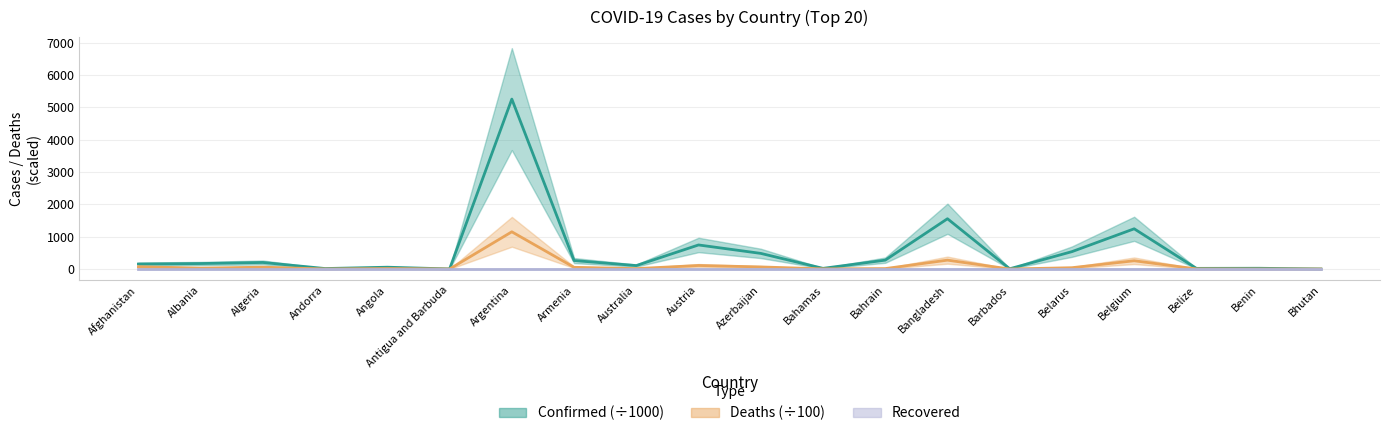

What is the average value of the Confirmed series?

557.5